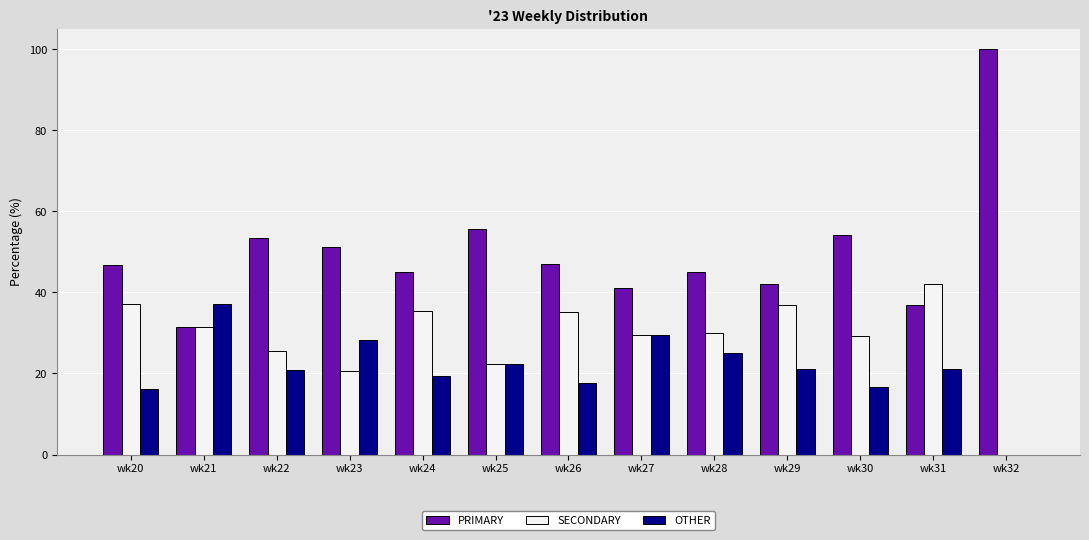

The PRIMARY series shows 53.0 at wk31. True or false?

False